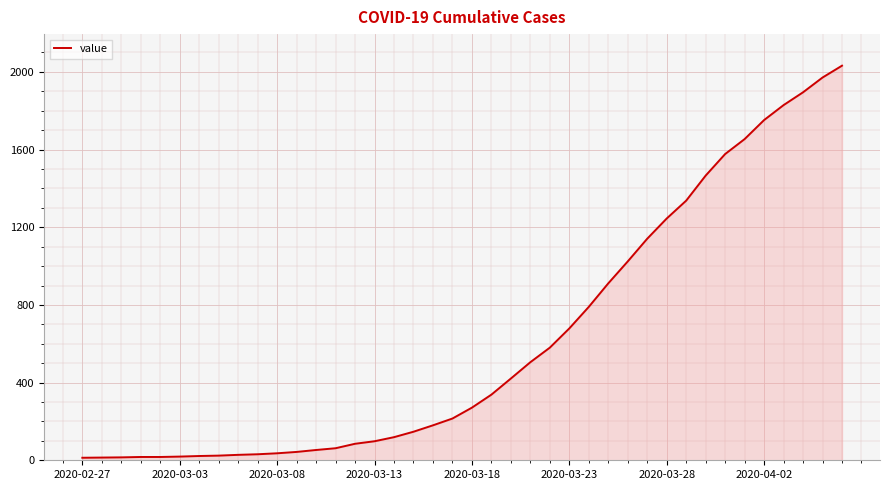

What is the greatest value displayed?

2032